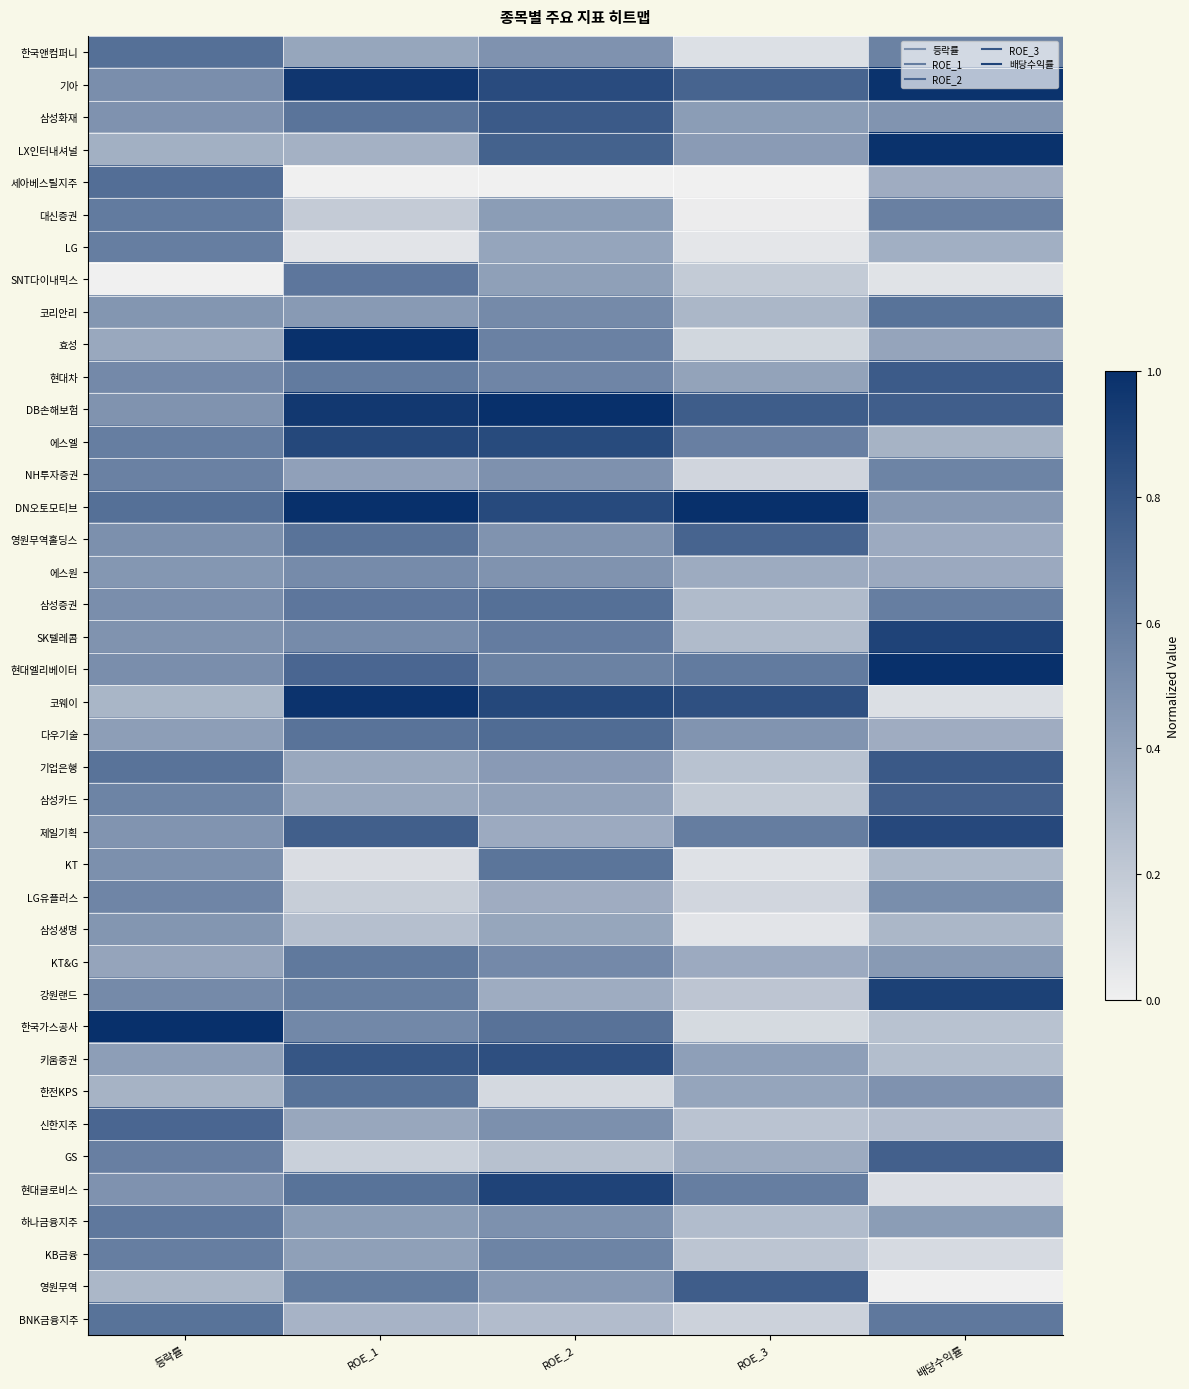

Count the number of categories in the chart.

5